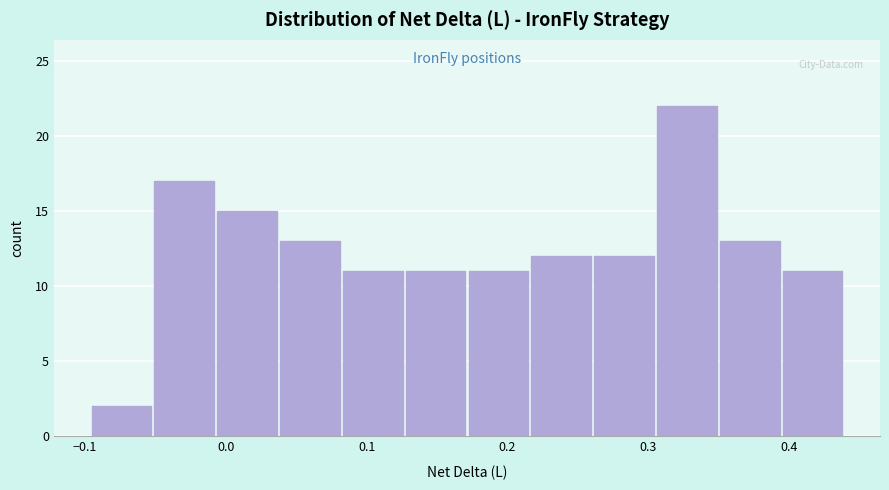

What is the height of the bar covering 0.13 to 0.17 on the x-axis? Neither the bar edges nor the heights are printed on the chart, so give them approximately, as read against the axes.

11